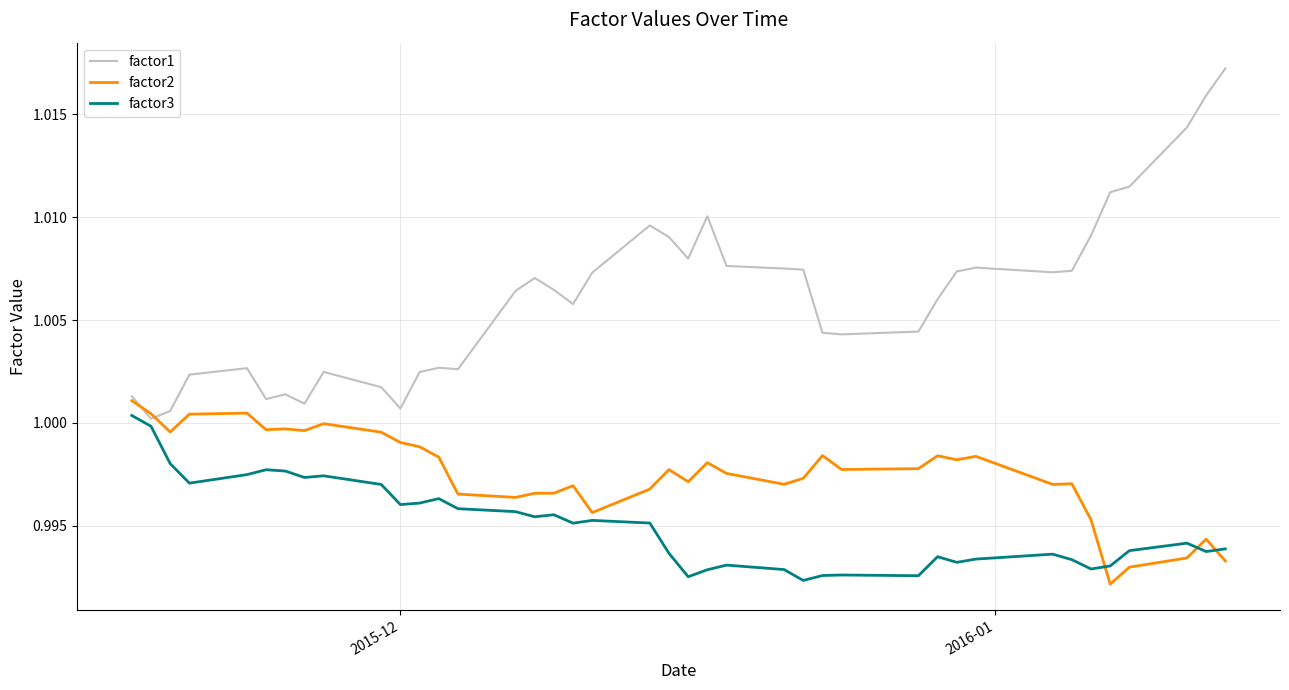

Which series has the largest total across all categories?

factor1